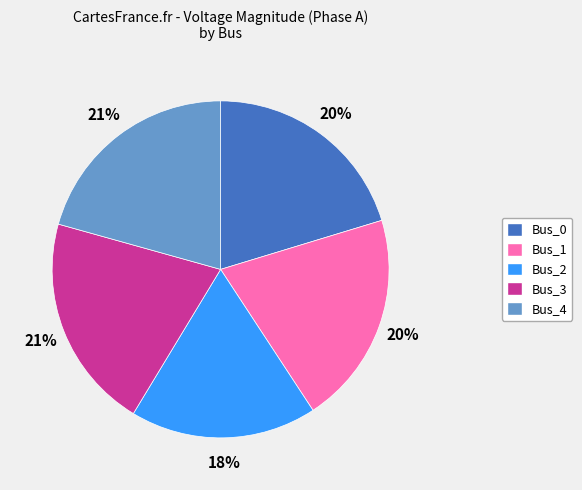

Does any single category account for the majority?

No